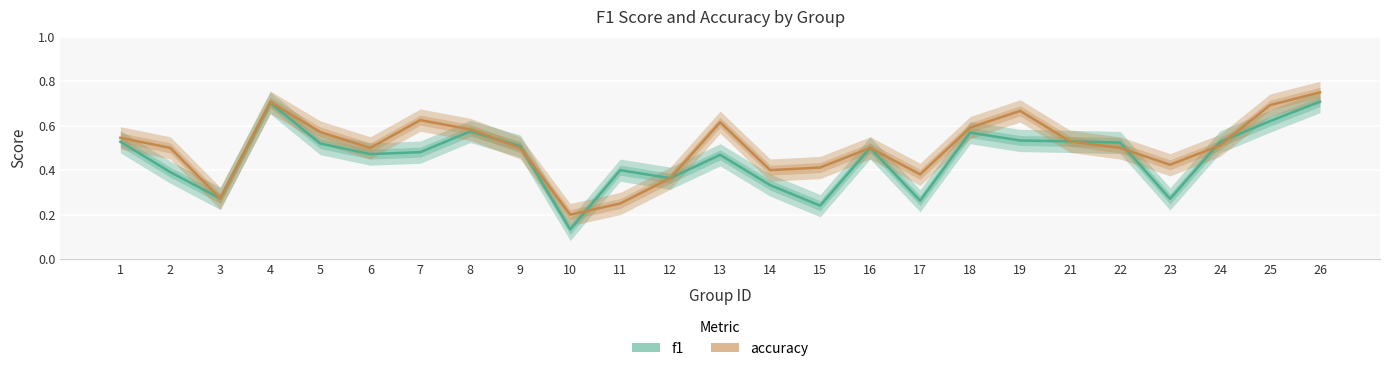

List the labels in order of accuracy value, largest first.

26, 4, 25, 19, 7, 13, 18, 8, 5, 1, 21, 24, 2, 6, 9, 16, 22, 23, 15, 14, 17, 12, 3, 11, 10